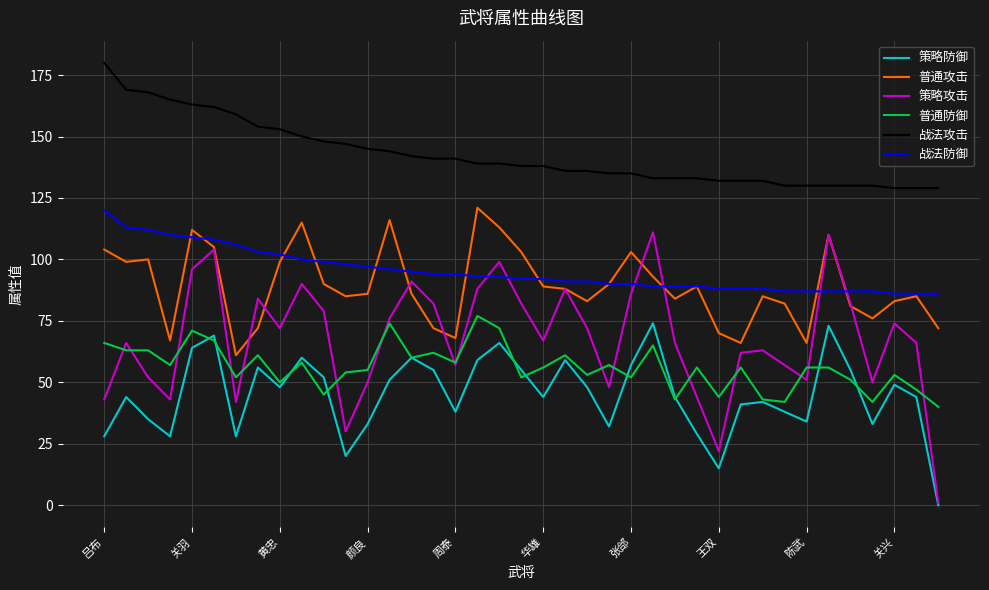

Which series has the largest total across all categories?

战法攻击